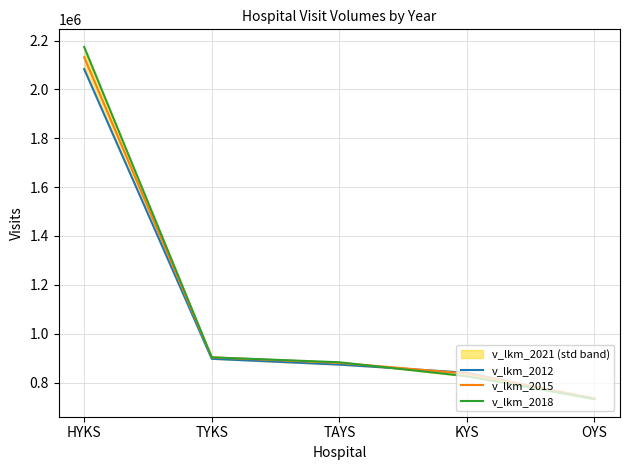

At which category does the chart reach its peak across all series?

HYKS